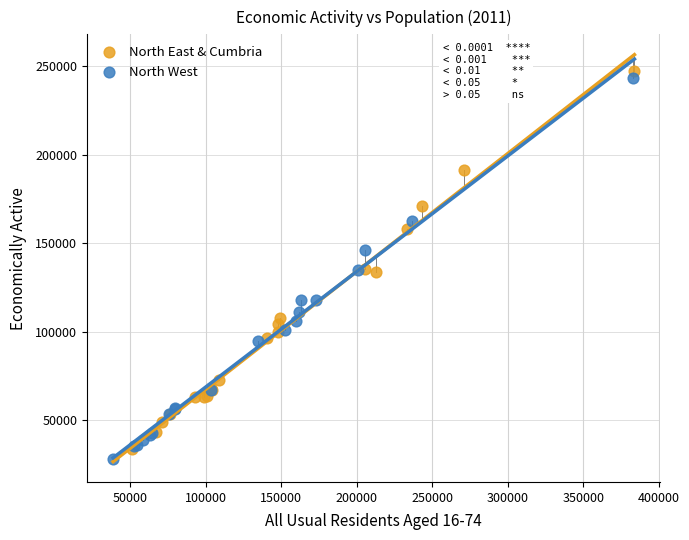

Which series contains the highest Y value?

North East & Cumbria